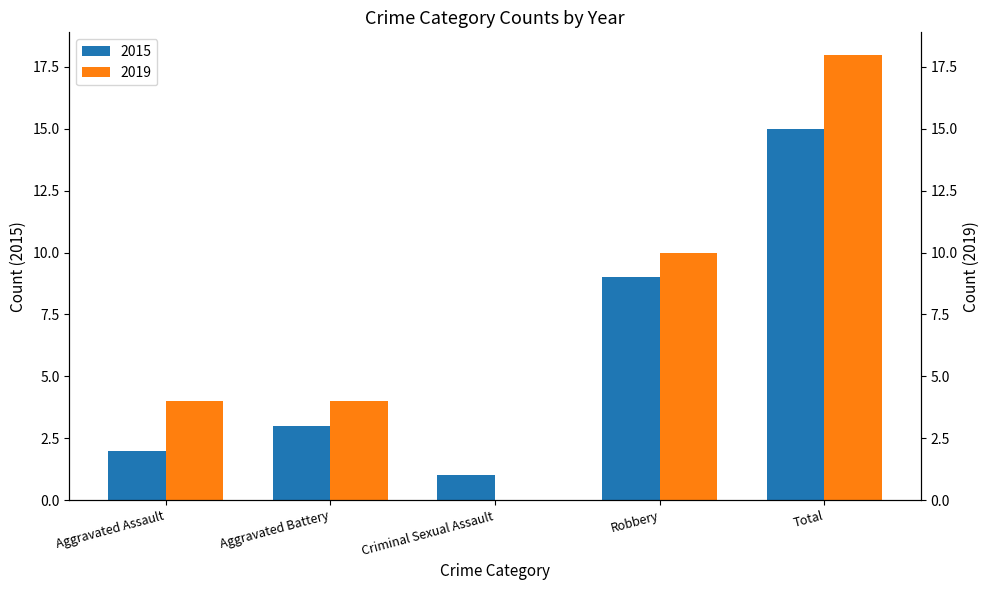

What is the average value of the 2019 series?

7